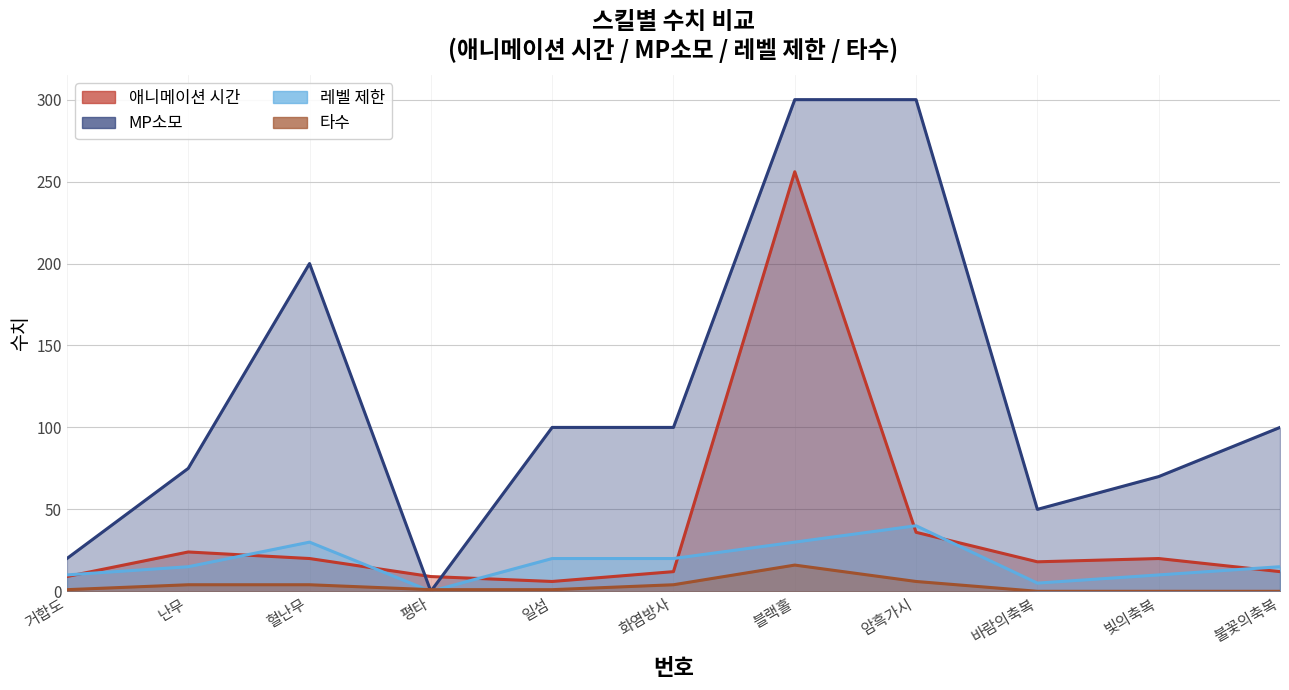

What is the average value of the 애니메이션 시간 series?

38